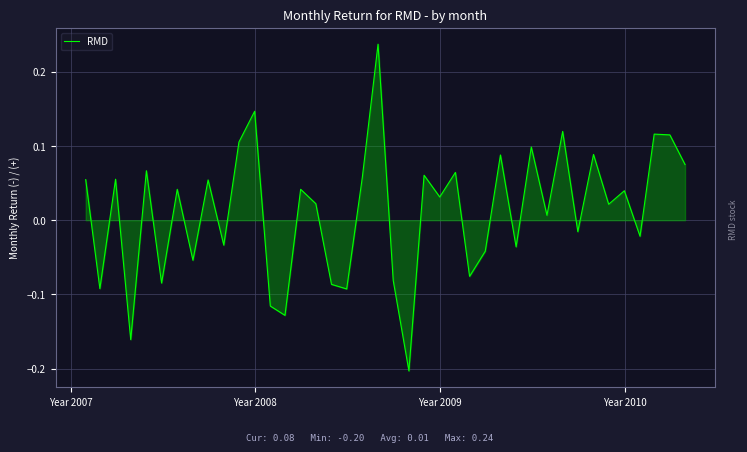

What is the difference between the maximum and minimum values?

0.4